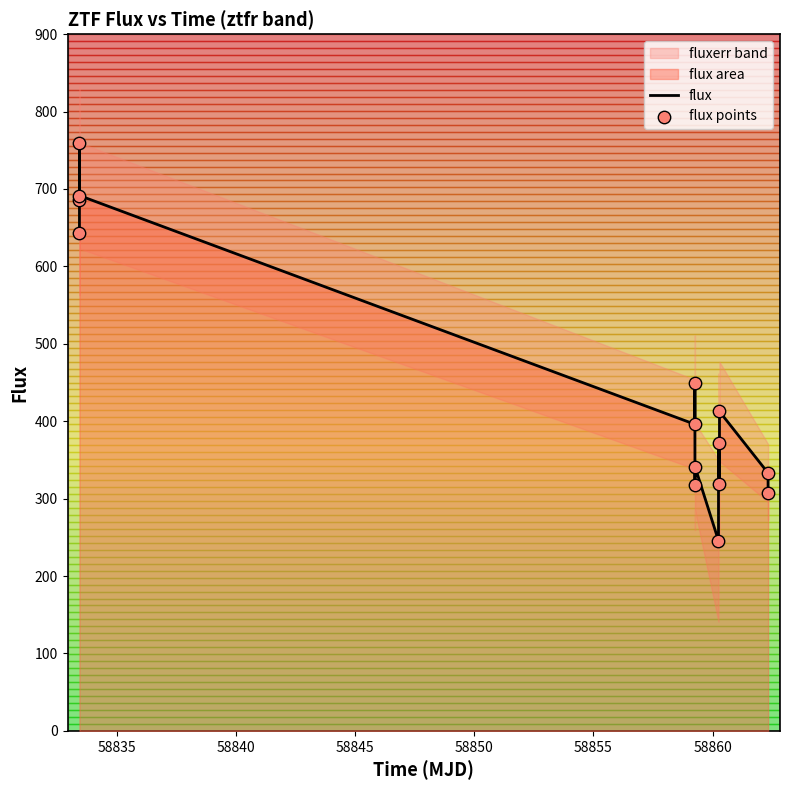

Which series has the largest Y range (max minus min)?

flux